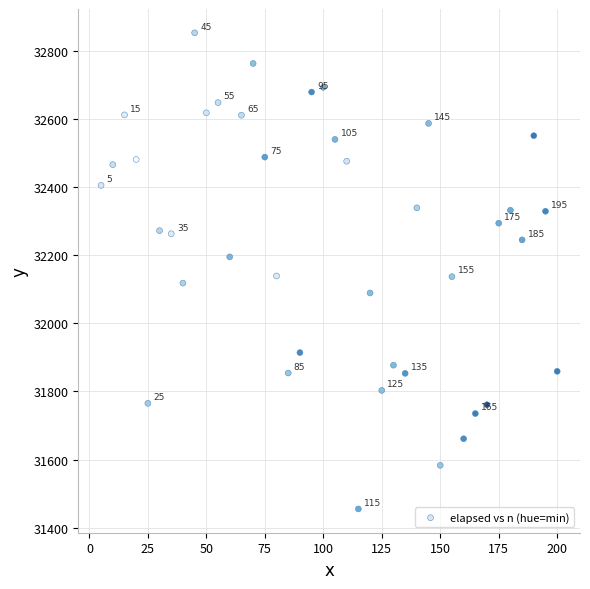

What is the range of Y values (max minus min)?

1398